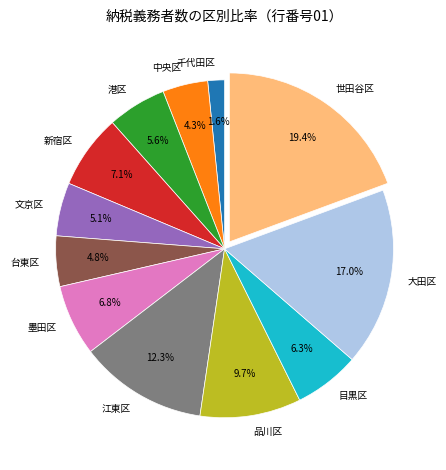

What percentage is the 港区 slice, to the nearest percent?

6%